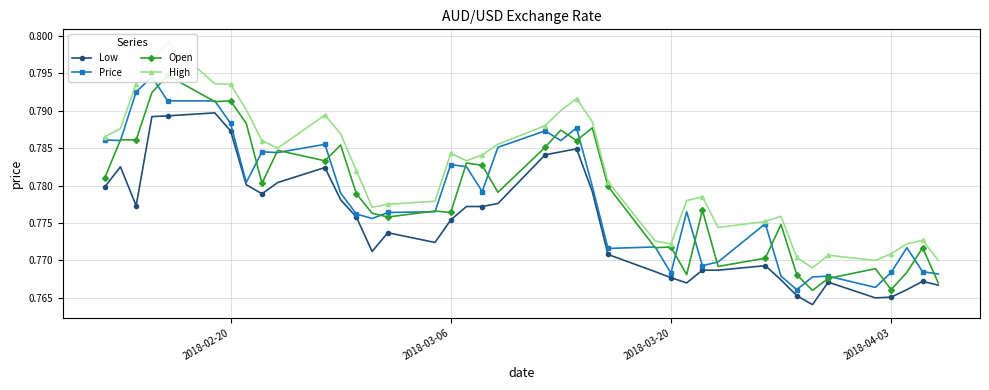

Count the Low values in the range 0 to 1.

40